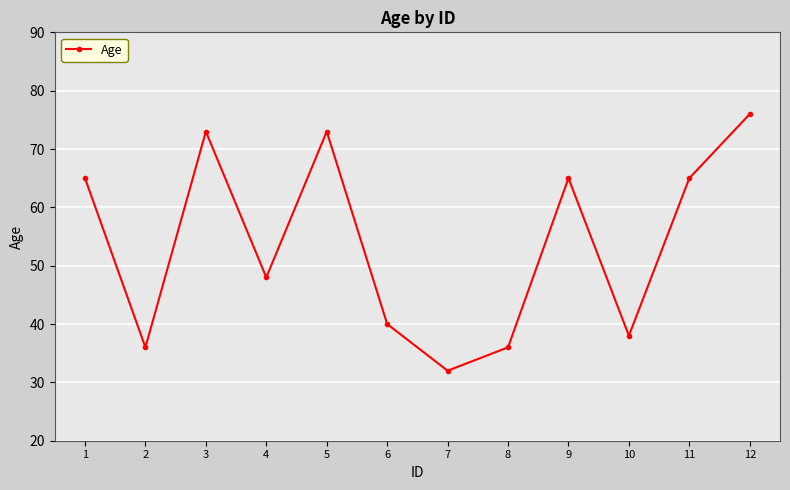

At which label is the value closest to 54?

4